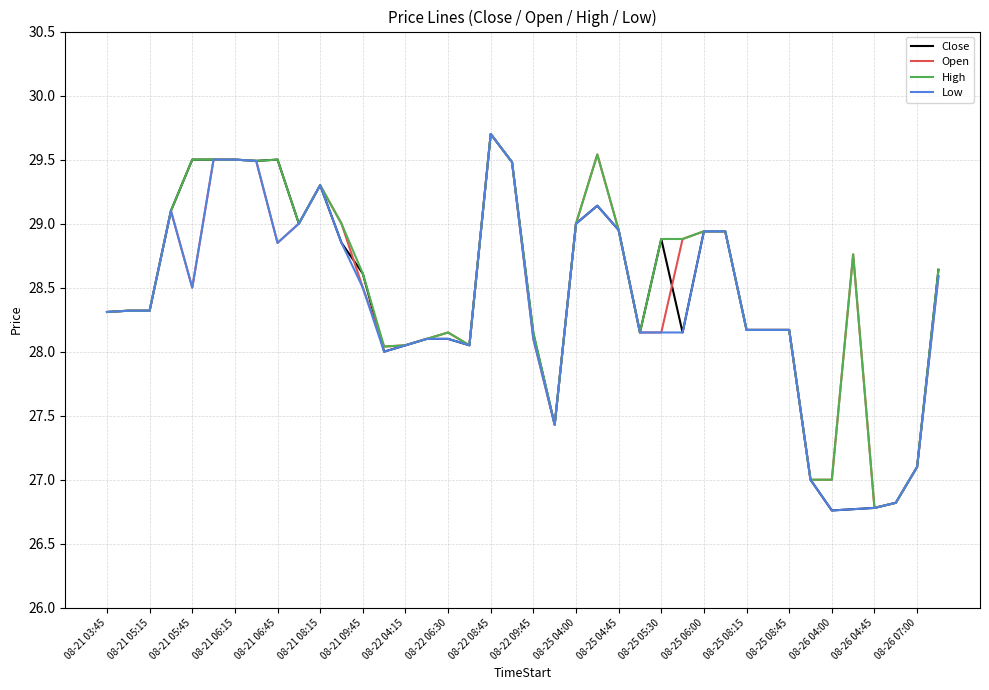

What is the lowest value of the Close series?

26.8